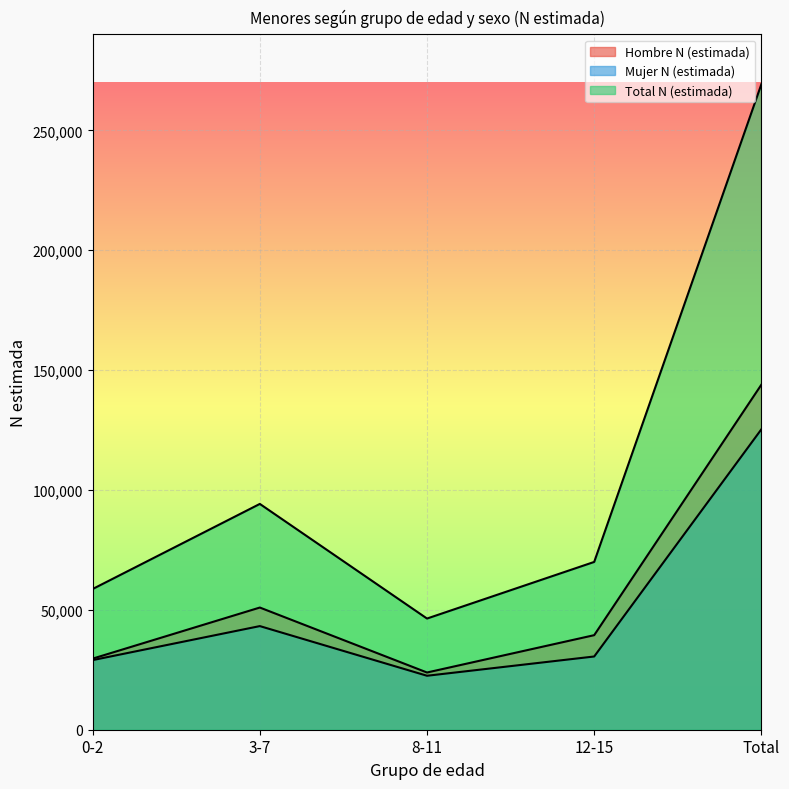

Reading right to left, what are all the values shown in this chart?

Hombre N (estimada): Total=143919	12-15=39438	8-11=23866	3-7=50960	0-2=29655
Mujer N (estimada): Total=125305	12-15=30543	8-11=22507	3-7=43221	0-2=29035
Total N (estimada): Total=269224	12-15=69981	8-11=46373	3-7=94181	0-2=58690